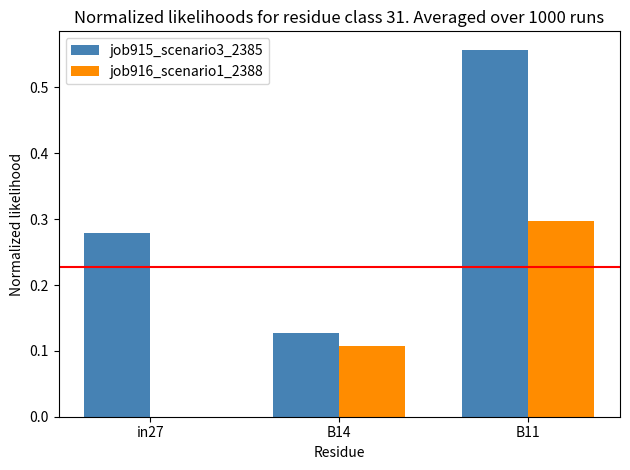

The value of job916_scenario1_2388 at B11 is 0.3. True or false?

True